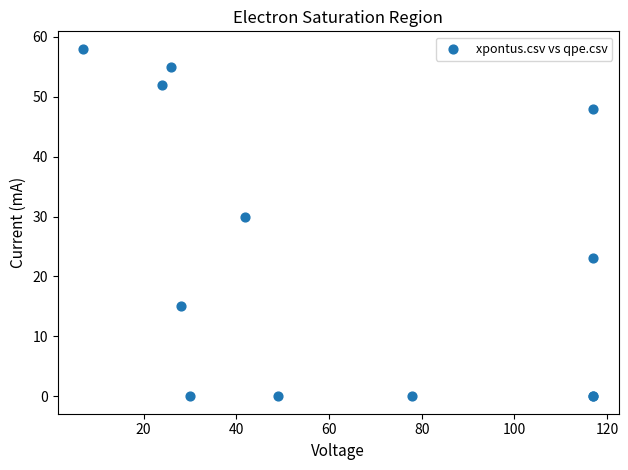

What Y value in the scatter plot is closest to 29?

30